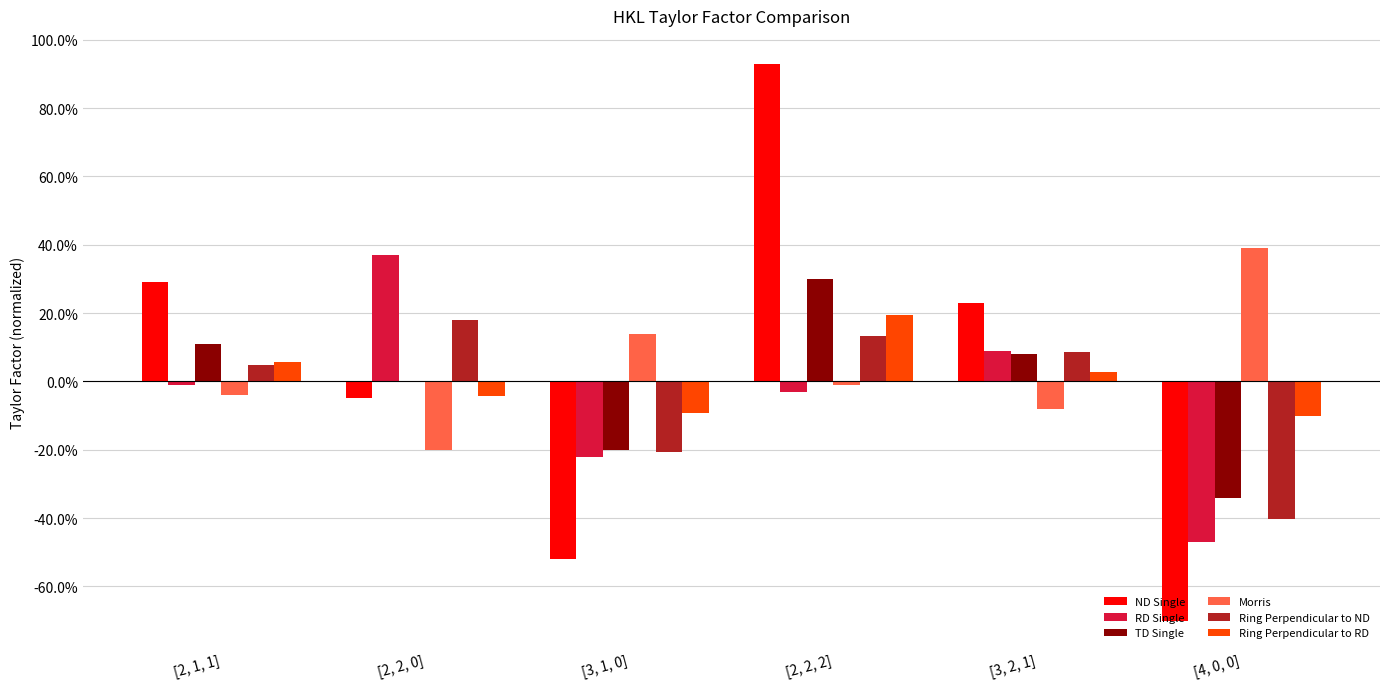

Which series has the largest range (max minus min)?

ND Single